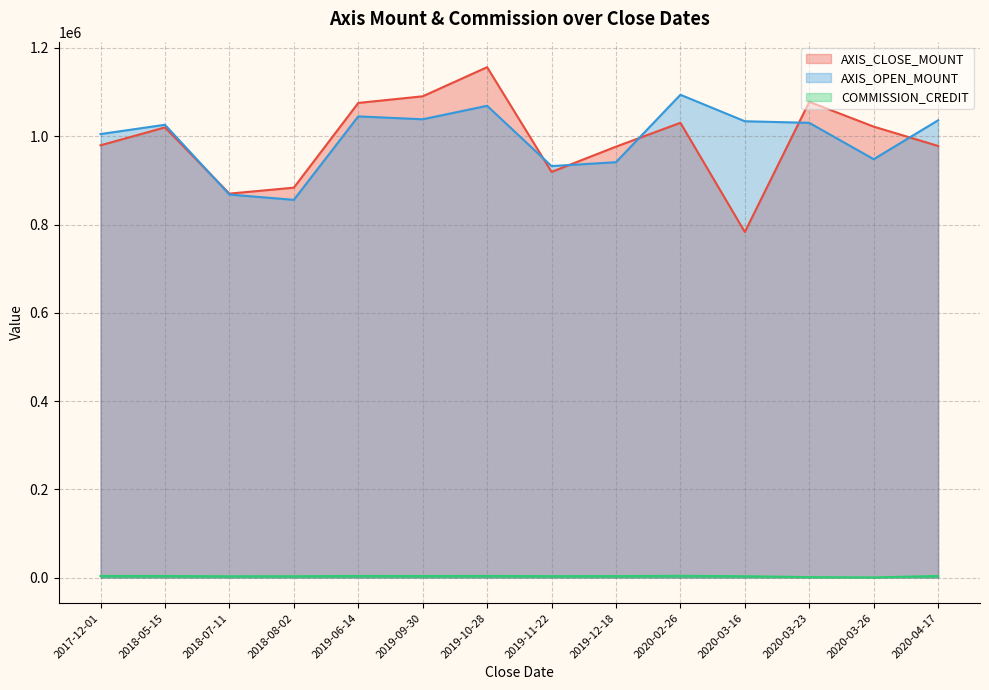

What is the label of the 12th point from the right?

2018-07-11